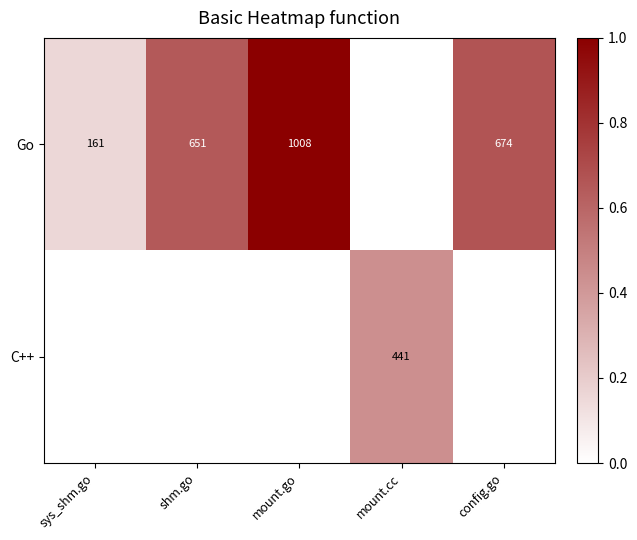

The value of C++ at mount.cc is 441. True or false?

True